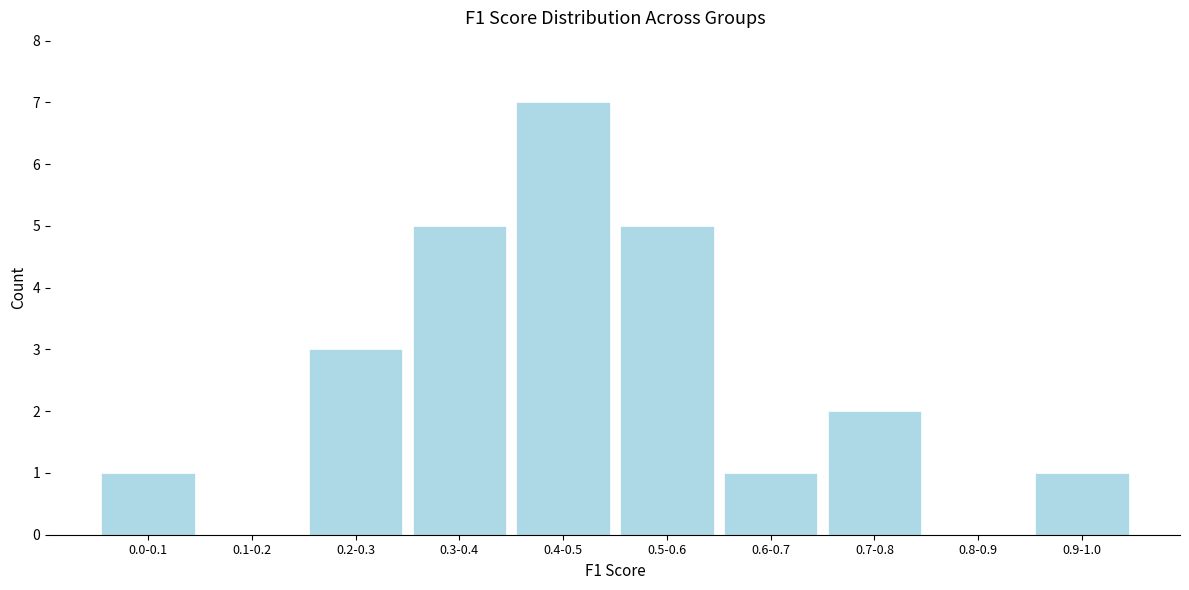

Reading right to left, extract all data points from this chart.

0.9-1.0=1	0.8-0.9=0	0.7-0.8=2	0.6-0.7=1	0.5-0.6=5	0.4-0.5=7	0.3-0.4=5	0.2-0.3=3	0.1-0.2=0	0.0-0.1=1